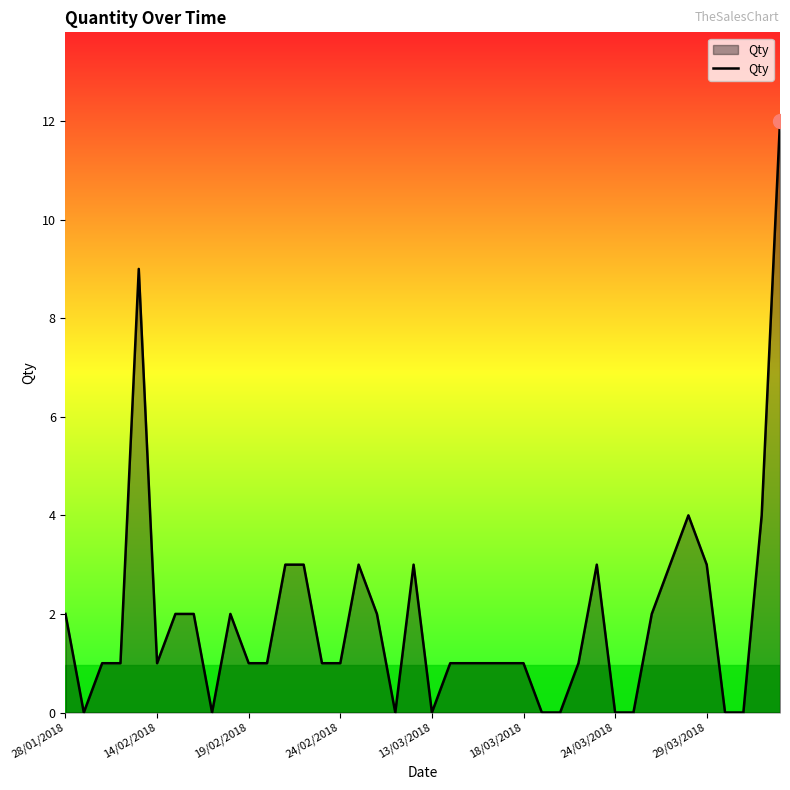

What is the greatest value displayed?

12